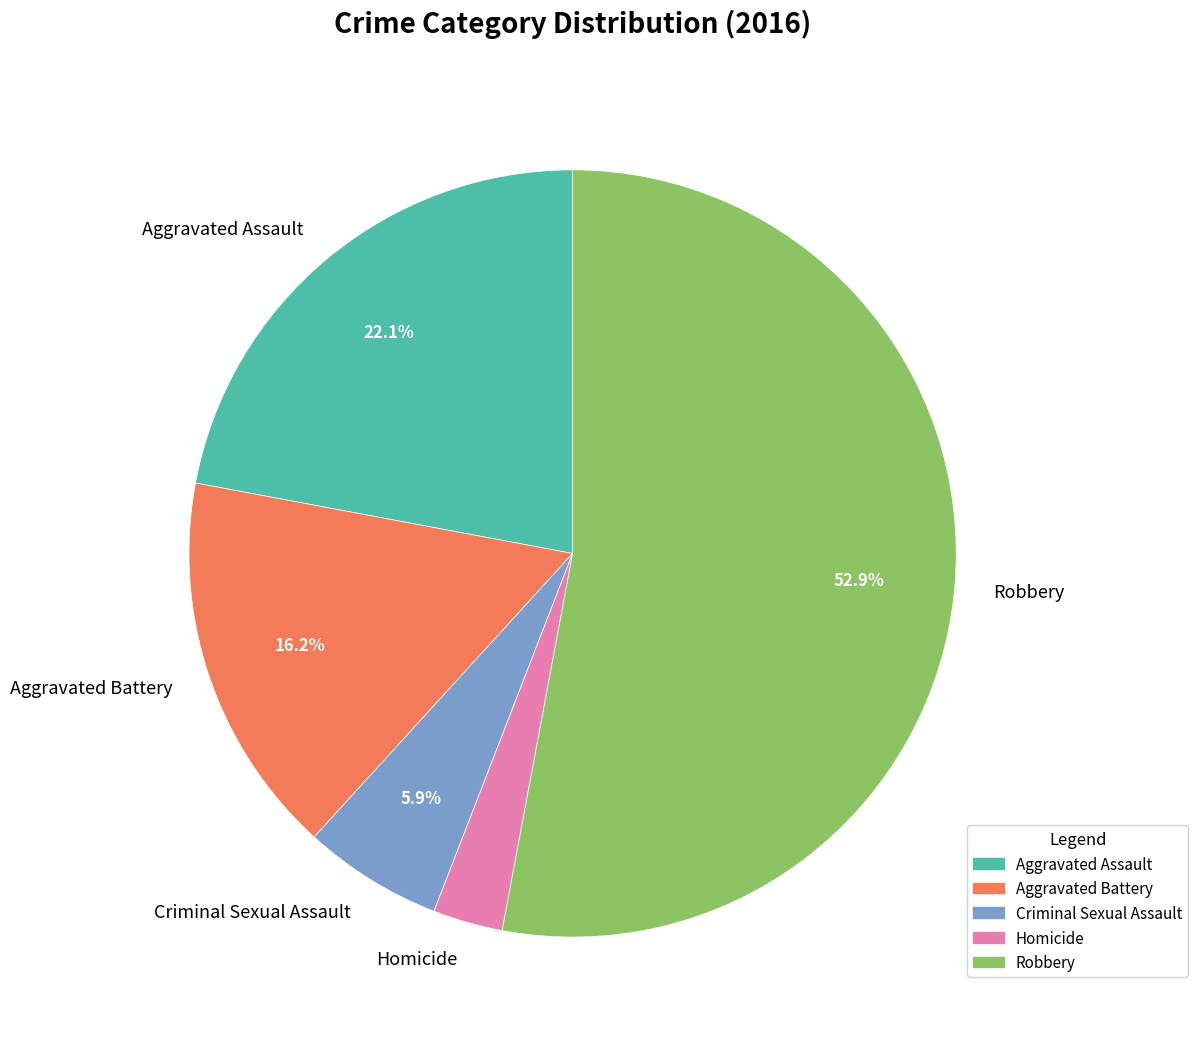

To the nearest percent, what portion does Aggravated Assault represent?

22%